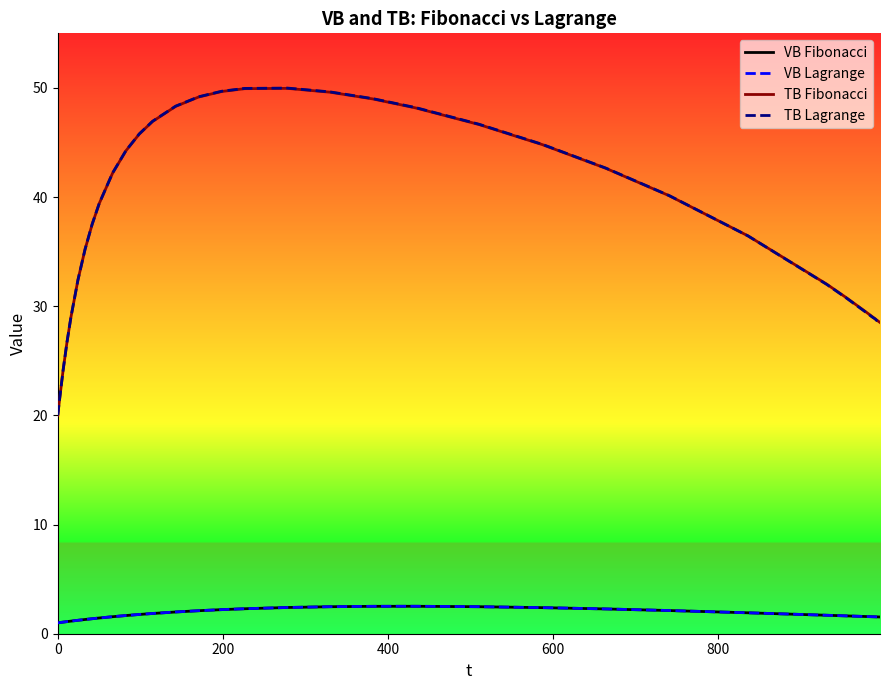

What is the greatest value displayed?

50.0